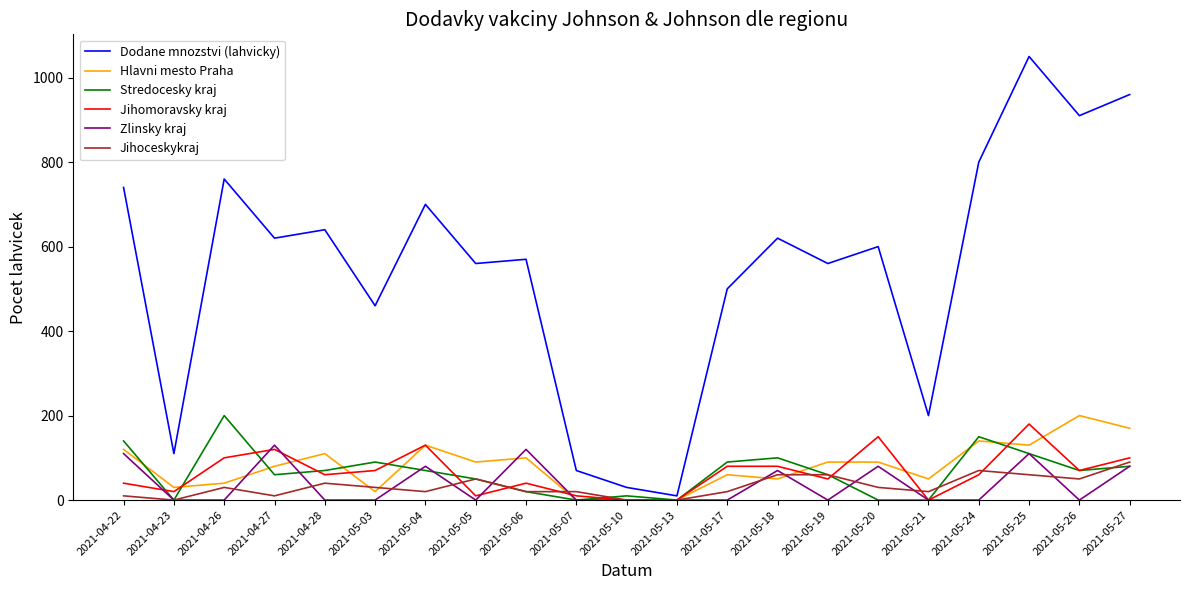

True or false: Stredocesky kraj has a value of 80 at 2021-05-27.

True